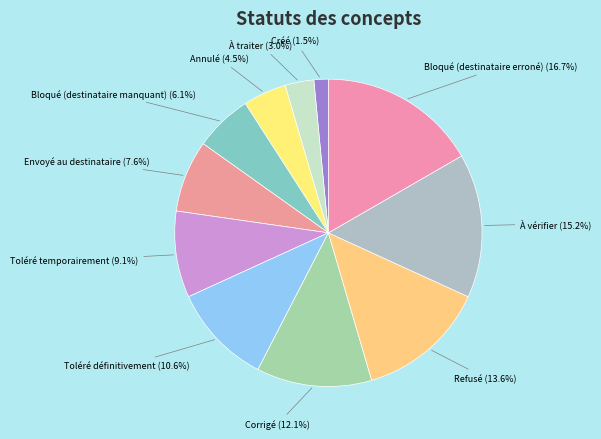

How many segments does this pie chart have?

11